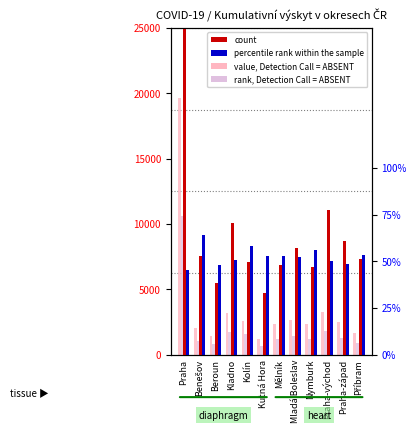

What is the label of the 9th bar from the left?

Nymburk